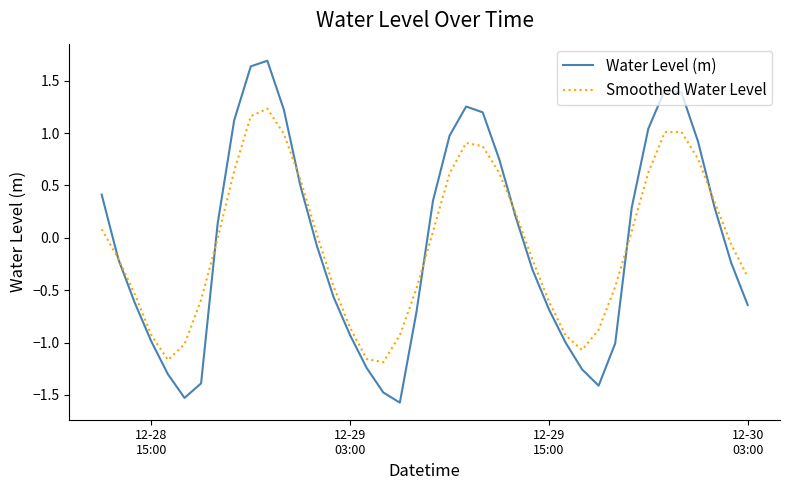

What is the difference between the maximum and minimum values in the Water Level (m) series?

3.3